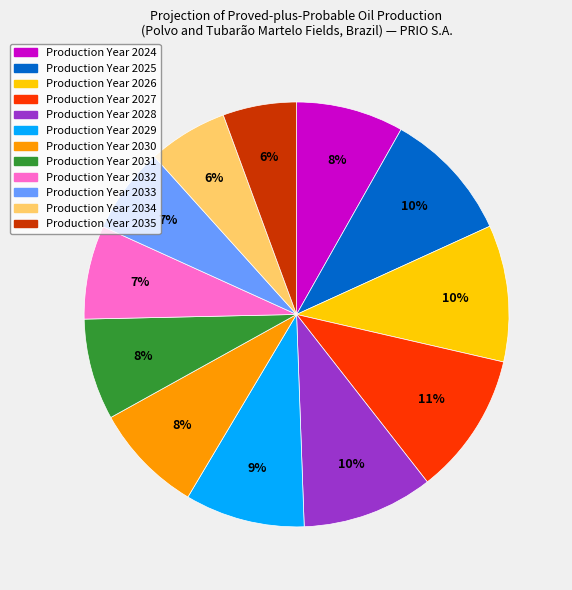

To the nearest percent, what is the average slice percentage?

8%